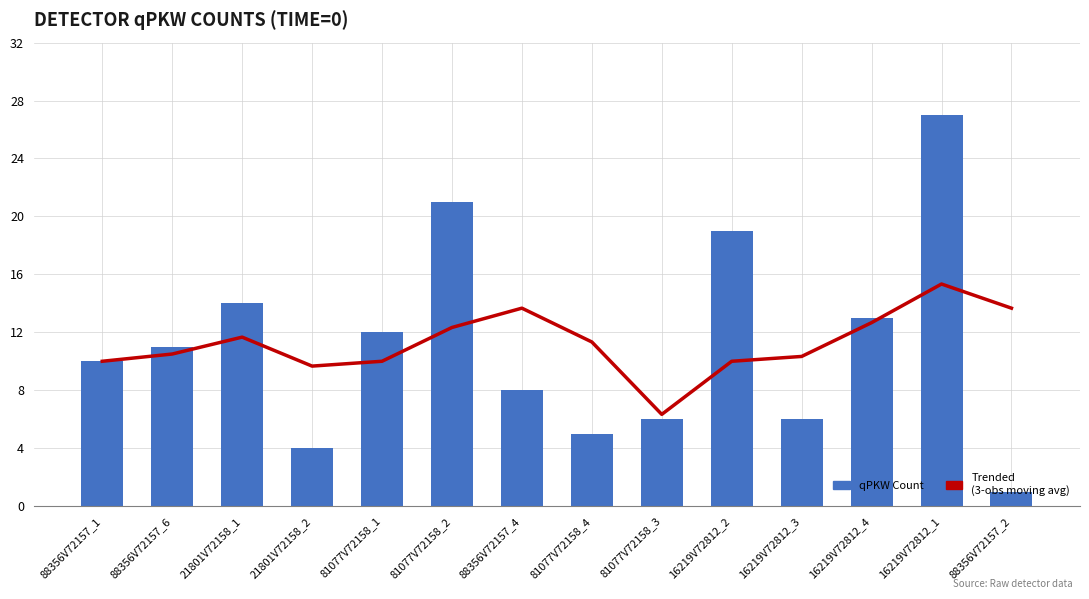

True or false: qPKW Count has a value of 16.4 at 88356V72157_6.

False